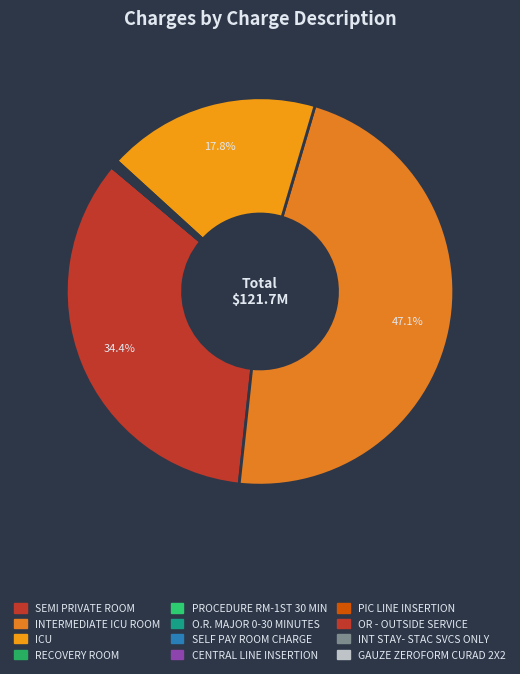

Which slice is the largest?

INTERMEDIATE ICU ROOM